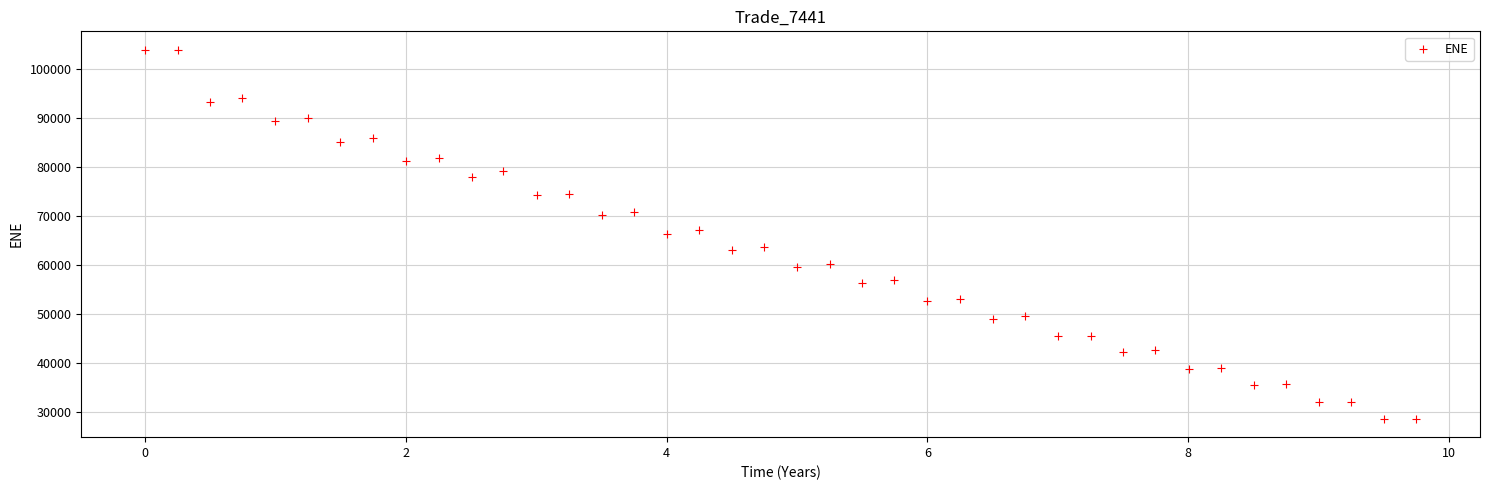

What is the range of Y values (max minus min)?

75469.9